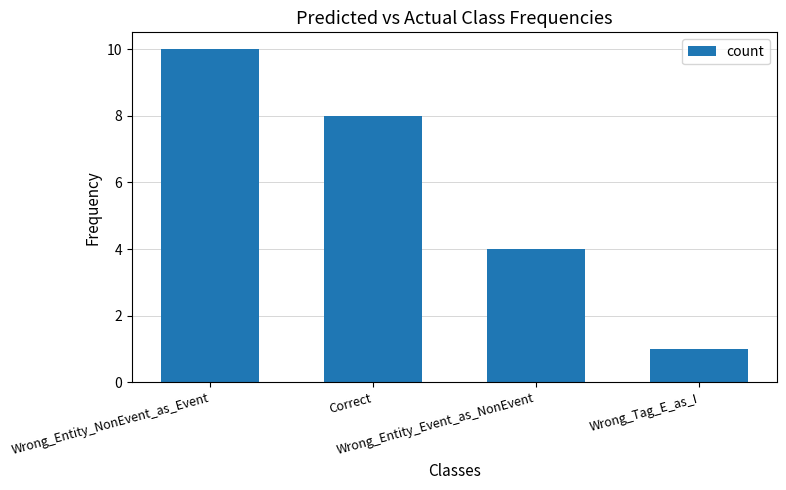

Reading left to right, what are all the values shown in this chart?

Wrong_Entity_NonEvent_as_Event=10	Correct=8	Wrong_Entity_Event_as_NonEvent=4	Wrong_Tag_E_as_I=1